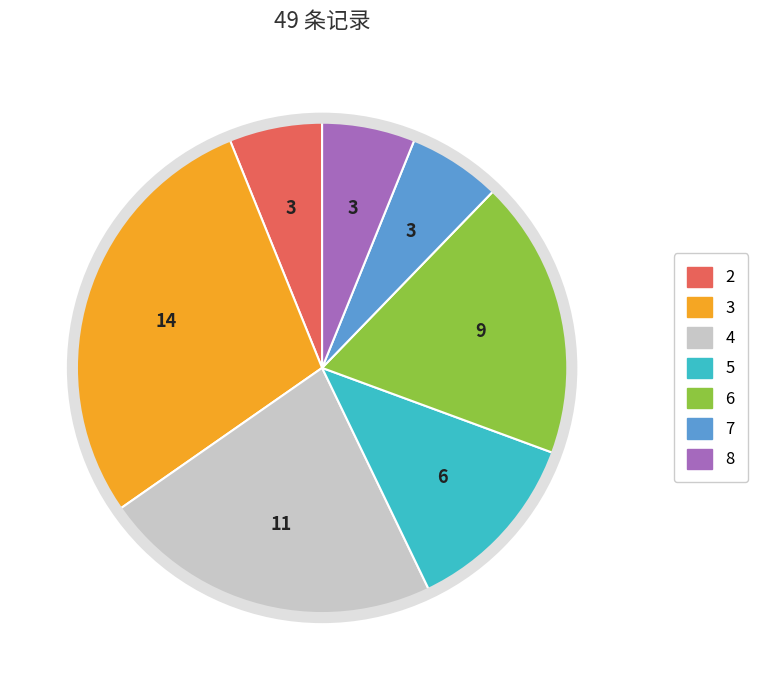

Is there a majority slice in this chart?

No